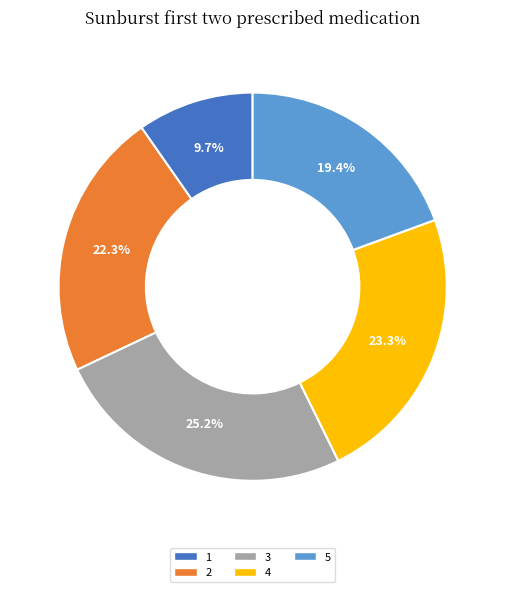

To the nearest percent, what is the combined percentage of 1 and 4?

33%